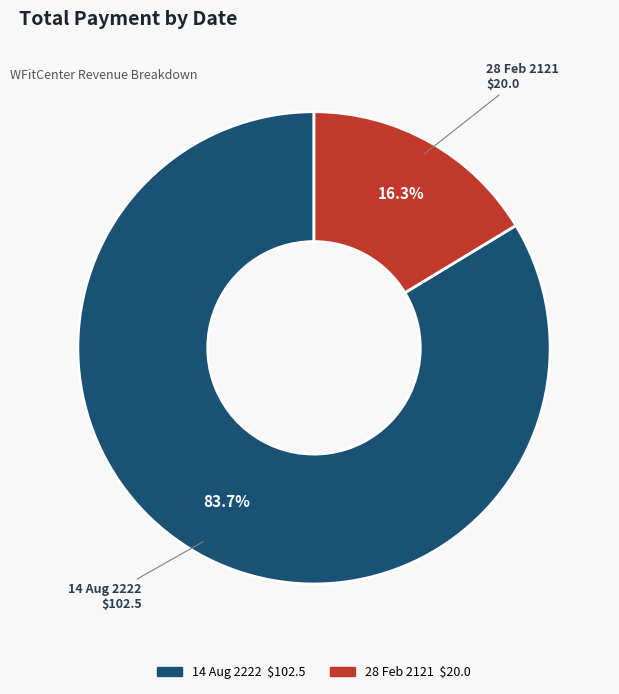

How many slices are in this pie chart?

2